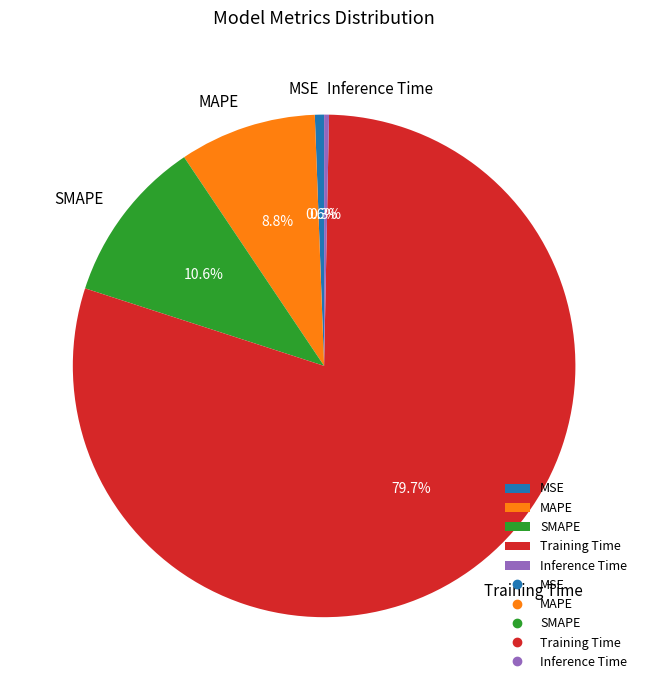

Do MAPE and SMAPE together represent more than half of the pie?

No